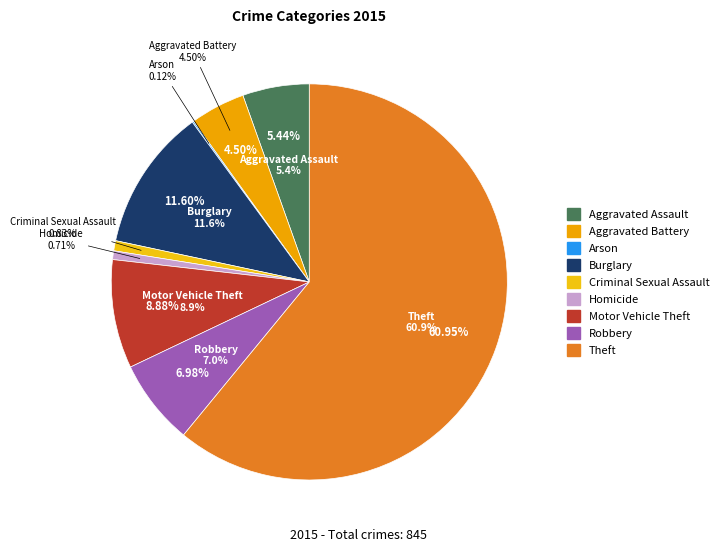

True or false: Theft accounts for 61% of the total.

True